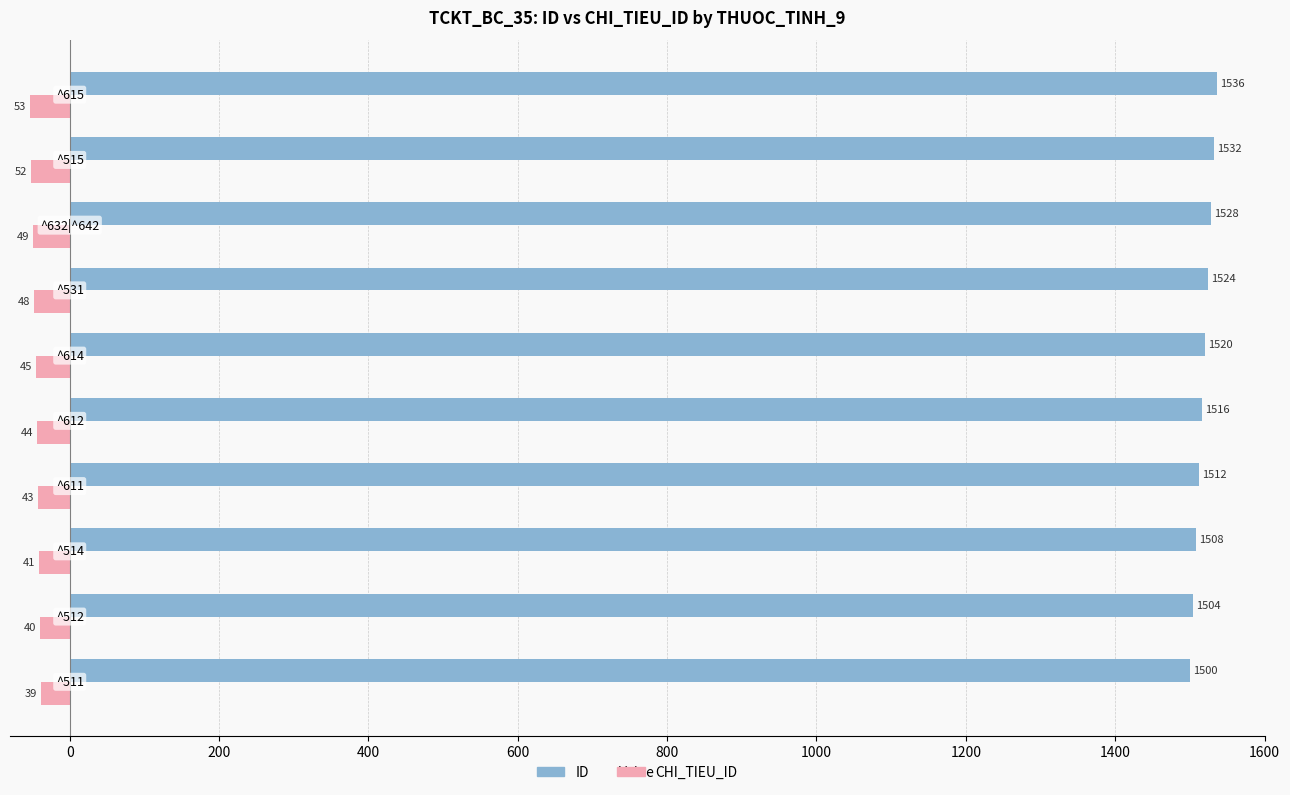

What is the difference between the maximum and minimum values in the ID series?

36